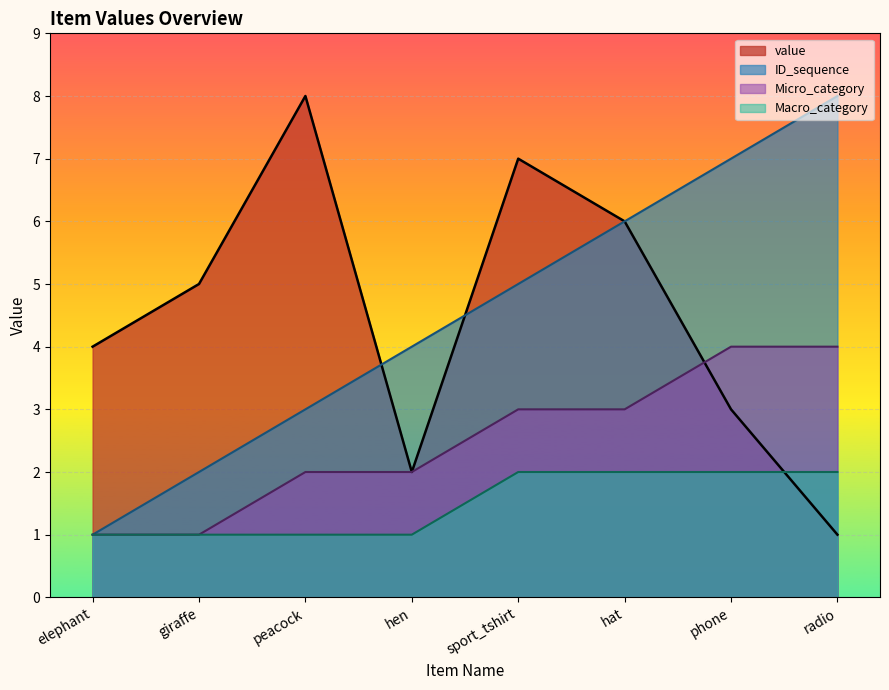

How many lines are shown in the chart?

4